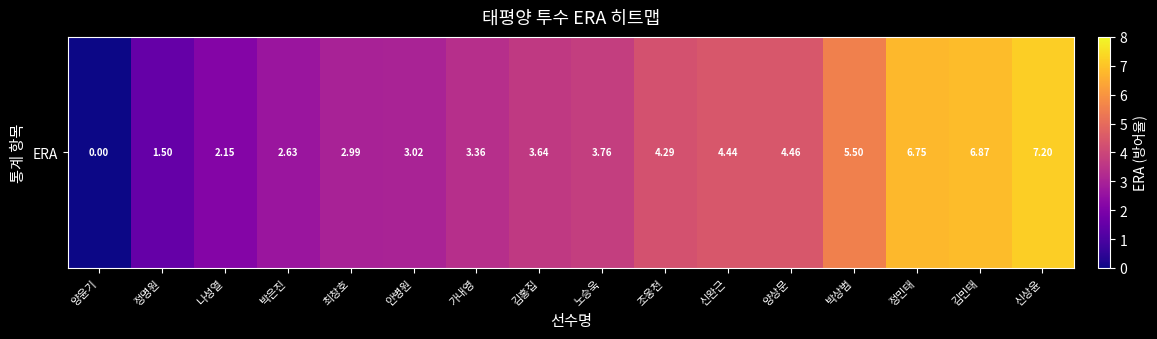

True or false: the data shows -3.8 at 양윤기.

False